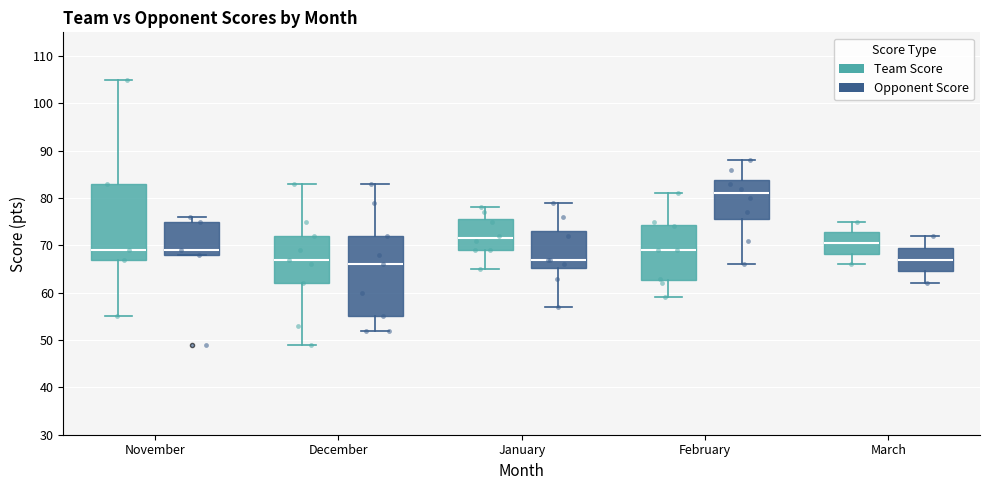

Reading left to right, read every box against the y-axis: the position of its median line, the range the box covers, and the ends of its whiskers. The values are not printed on the chart, so give them approximately, as read against the axis.

November (Team Score): median 69, box 67 to 83, whiskers 55 to 105
November (Opponent Score): median 69, box 68 to 75, whiskers 68 to 76
December (Team Score): median 67, box 62 to 72, whiskers 49 to 83
December (Opponent Score): median 66, box 55 to 72, whiskers 52 to 83
January (Team Score): median 72, box 69 to 76, whiskers 65 to 78
January (Opponent Score): median 67, box 65 to 73, whiskers 57 to 79
February (Team Score): median 69, box 63 to 74, whiskers 59 to 81
February (Opponent Score): median 81, box 76 to 84, whiskers 66 to 88
March (Team Score): median 71, box 68 to 73, whiskers 66 to 75
March (Opponent Score): median 67, box 65 to 70, whiskers 62 to 72